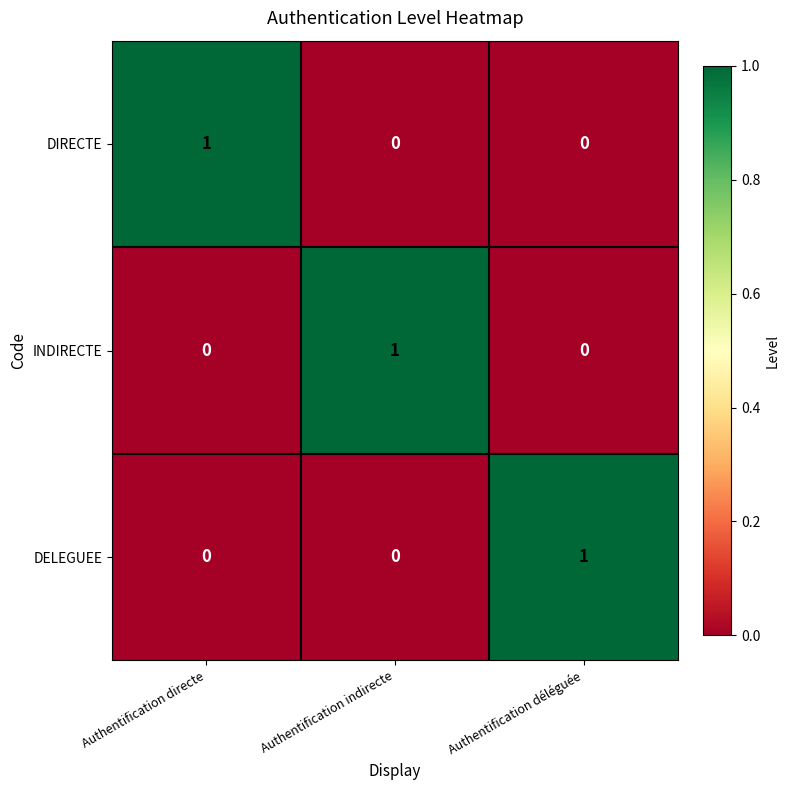

At how many categories does at least one series exceed 0?

3